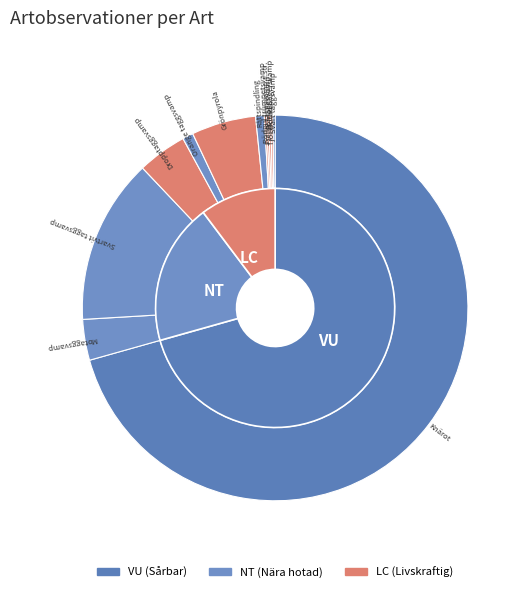

How many segments does this pie chart have?

12